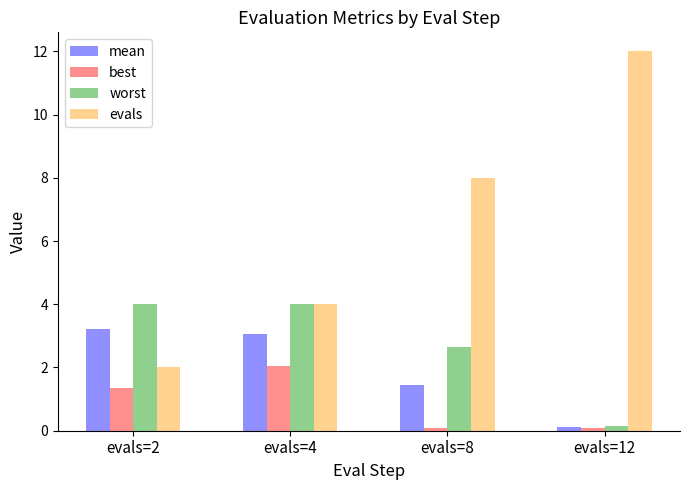

What is the maximum value shown in the chart?

12.0